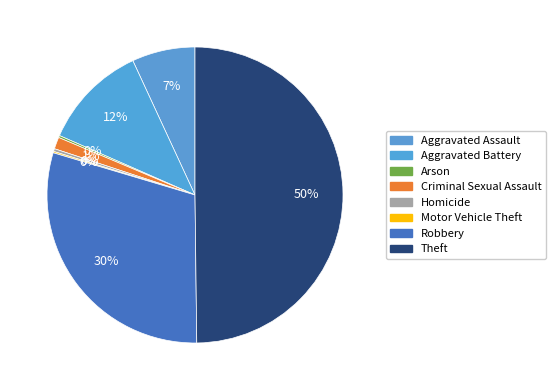

Is there any slice that represents more than half of the pie?

No